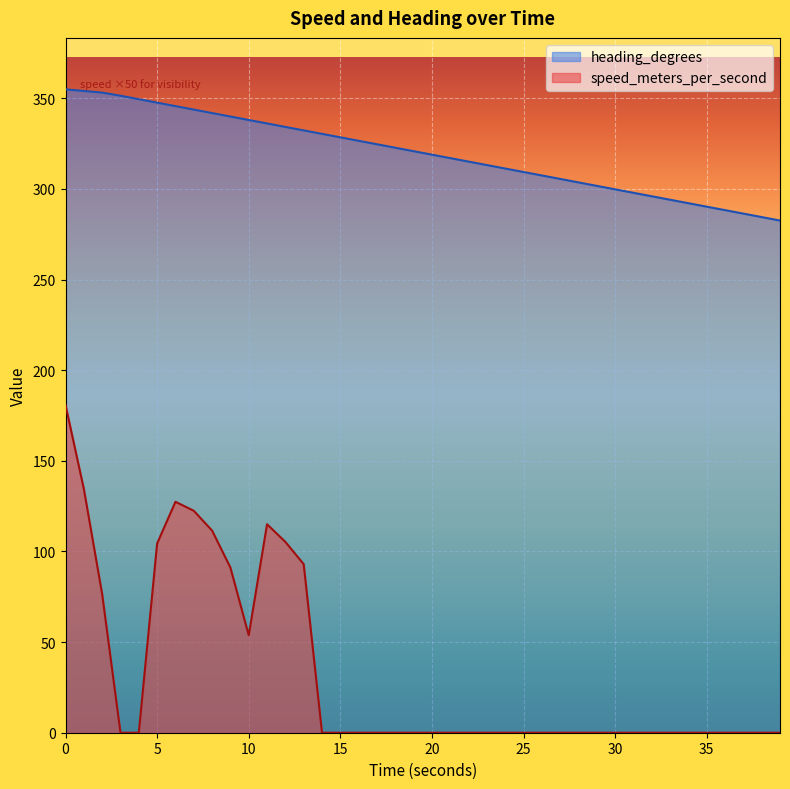

Reading left to right, what are all the values shown in this chart?

speed_meters_per_second: 180.8	134.5	76.5	0.0	0.0	104.4	127.4	122.5	111.5	91.1	53.8	115.0	105.3	93.0	0.0	0.0	0.0	0.0	0.0	0.0	0.0	0.0	0.0	0.0	0.0	0.0	0.0	0.0	0.0	0.0	0.0	0.0	0.0	0.0	0.0	0.0	0.0	0.0	0.0	0.0
heading_degrees: 355.0	354.1	353.2	351.5	349.5	347.6	345.7	343.8	341.9	340.0	338.1	336.1	334.2	332.3	330.4	328.5	326.6	324.7	322.8	320.8	318.9	317.0	315.1	313.2	311.3	309.4	307.5	305.5	303.6	301.7	299.8	297.9	296.0	294.1	292.1	290.2	288.3	286.4	284.5	282.6